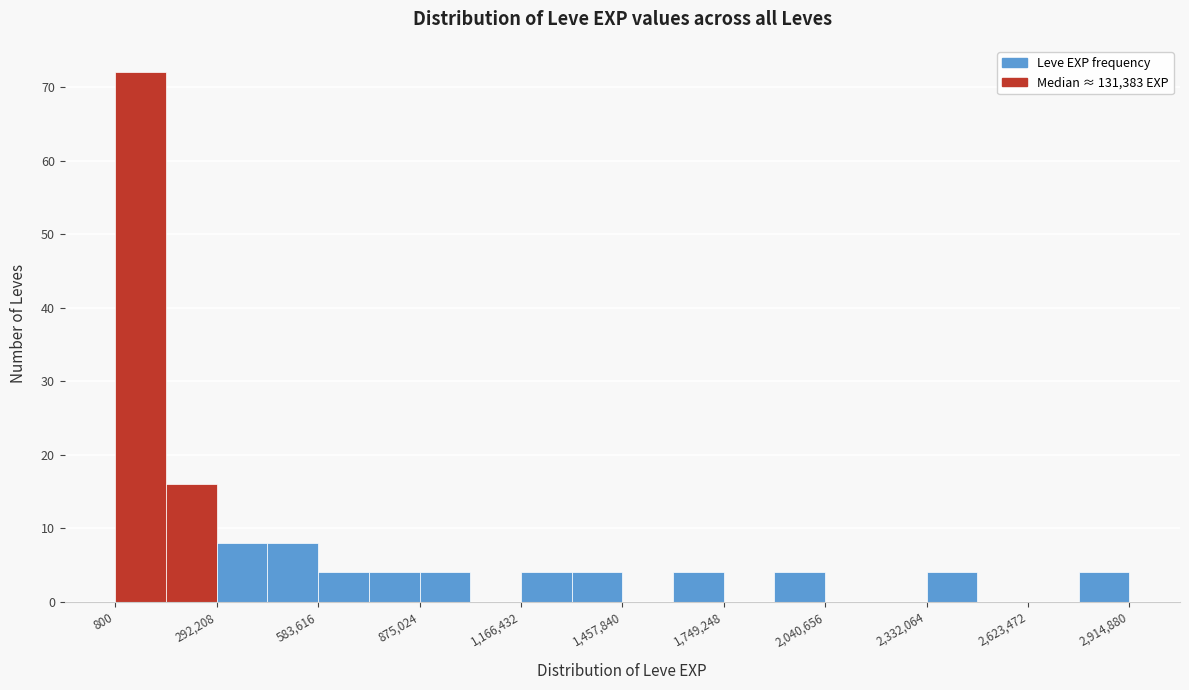

Read against the x-axis, roughly where is the centre of the tallest bar?

50000